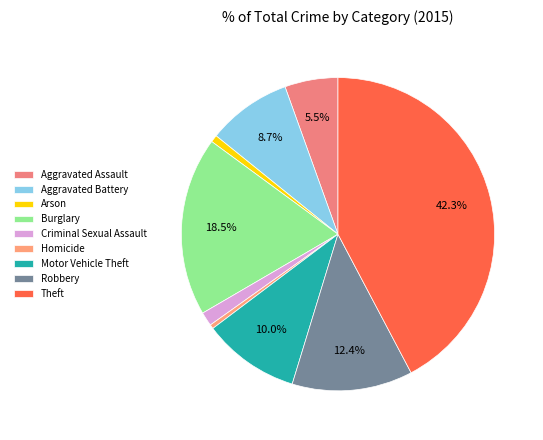

Count the number of slices in the pie.

9